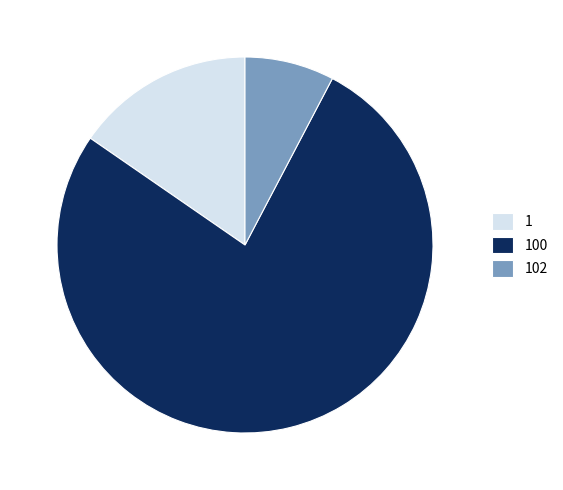

Is it true that 100 is 84% of the pie?

False